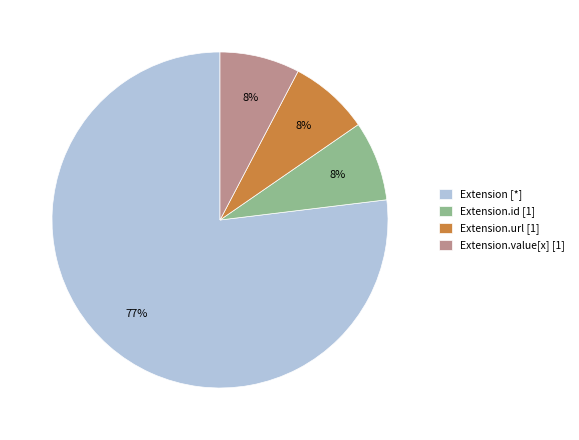

To the nearest percent, what is the average slice percentage?

25%